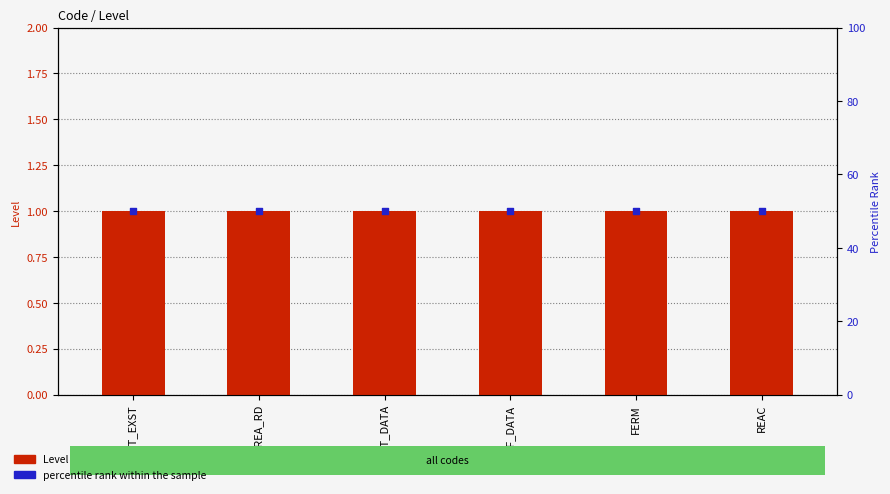

Is the value of Level at FERM greater than the value of percentile rank within the sample at REAC?

No